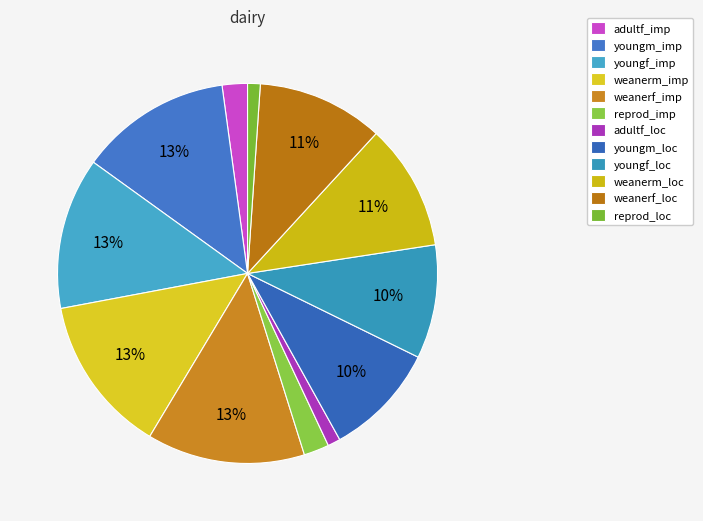

What is the largest slice in the pie chart?

weanerm_imp